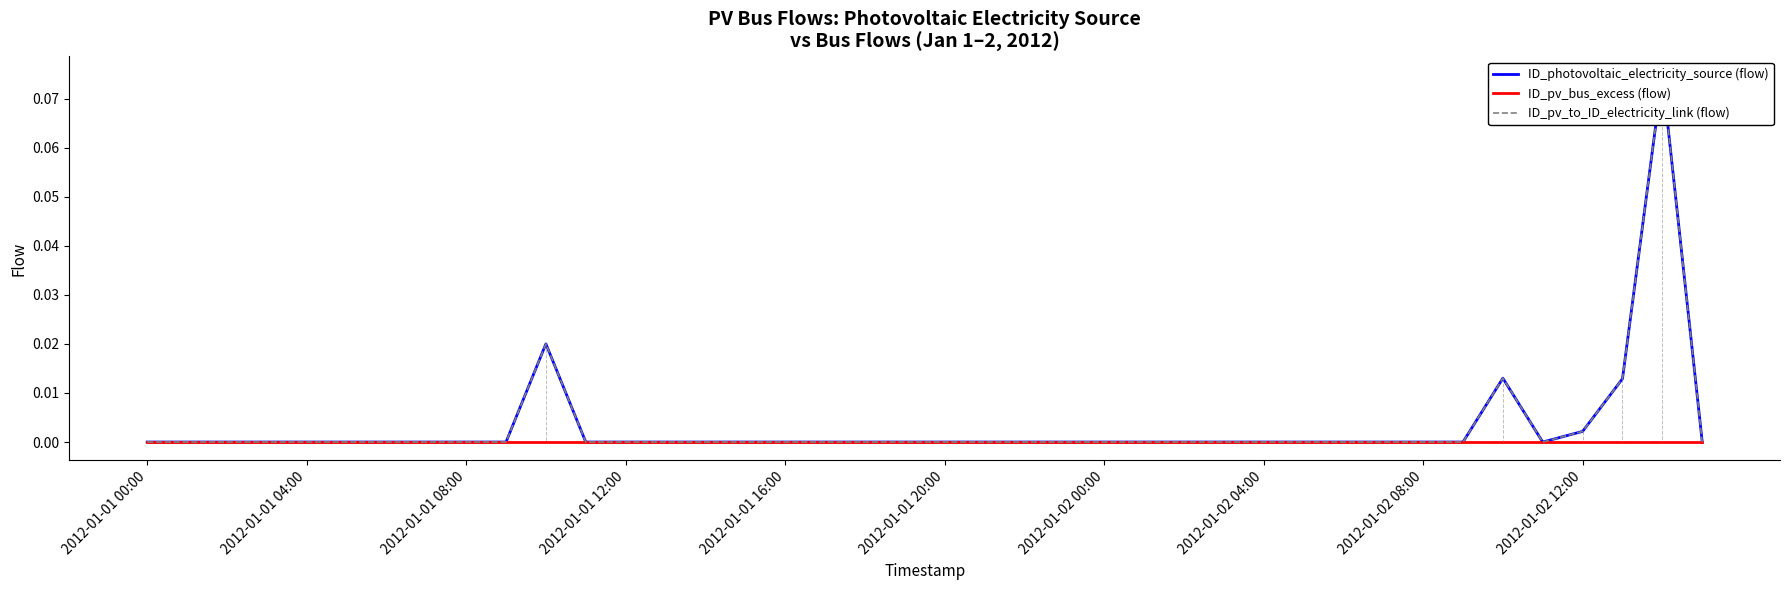

What is the maximum value for ID_pv_to_ID_electricity_link (flow)?

0.1